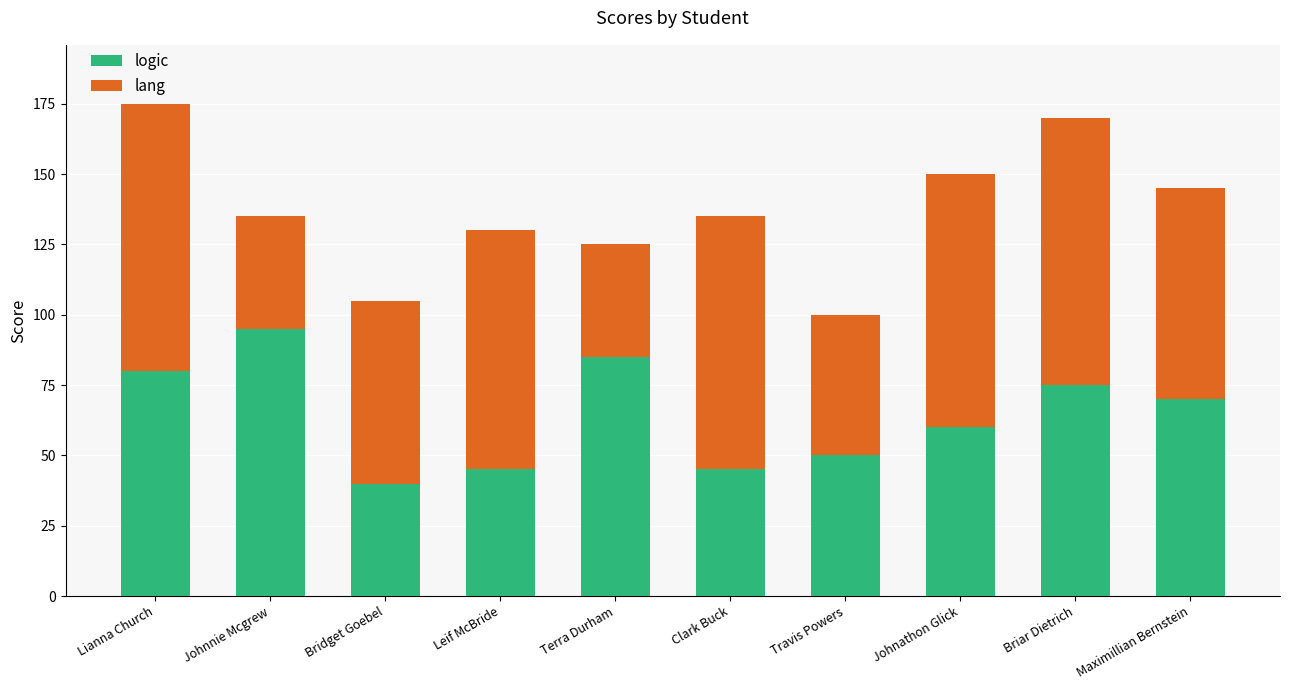

What is the approximate value of logic at Bridget Goebel, to the nearest 5?

40